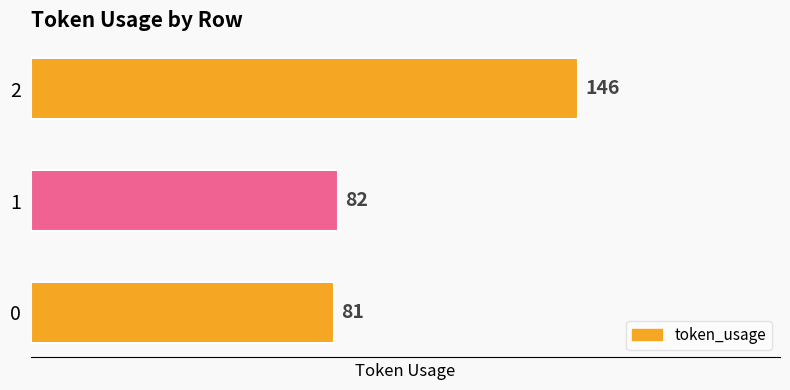

Where is the data nearest to the value 113?

1